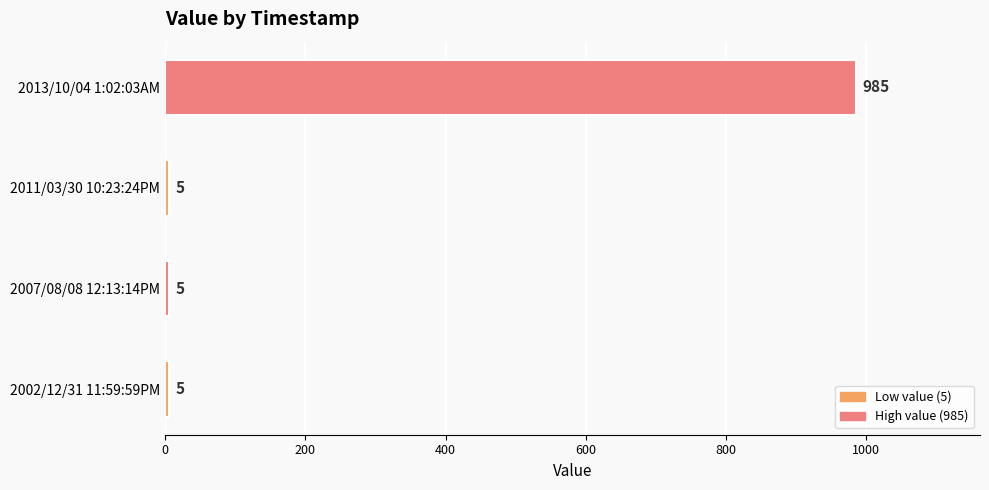

What is the minimum value shown in the chart?

5